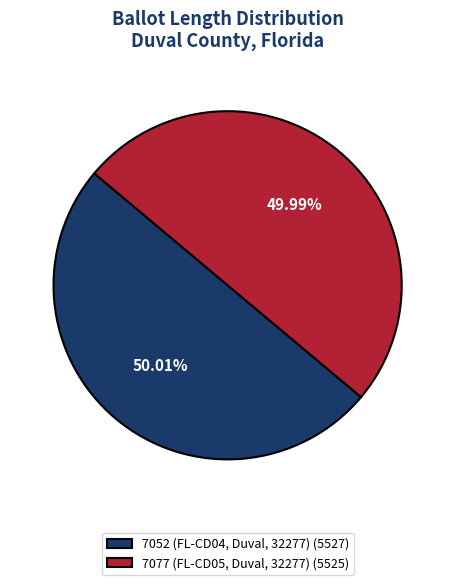

To the nearest percent, what is the combined percentage of 7077 (FL-CD05, Duval, 32277) and 7052 (FL-CD04, Duval, 32277)?

100%